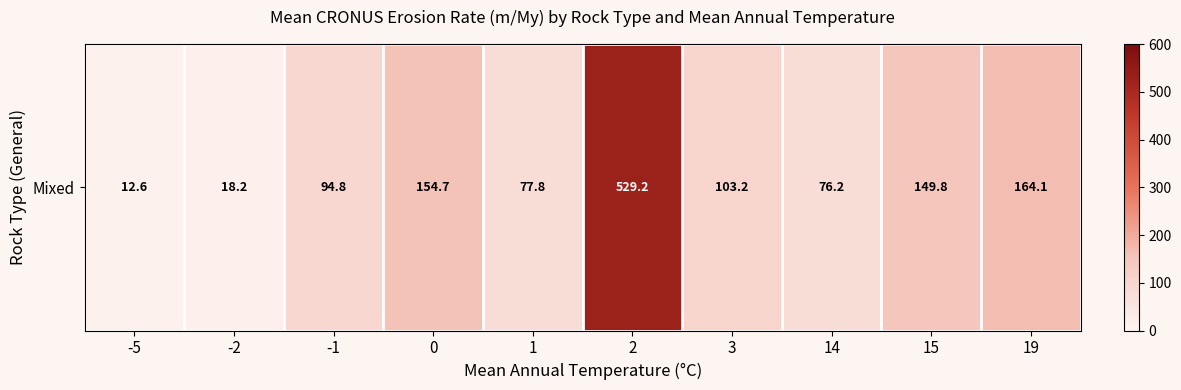

Rank the categories by value from highest to lowest.

2, 19, 0, 15, 3, -1, 1, 14, -2, -5